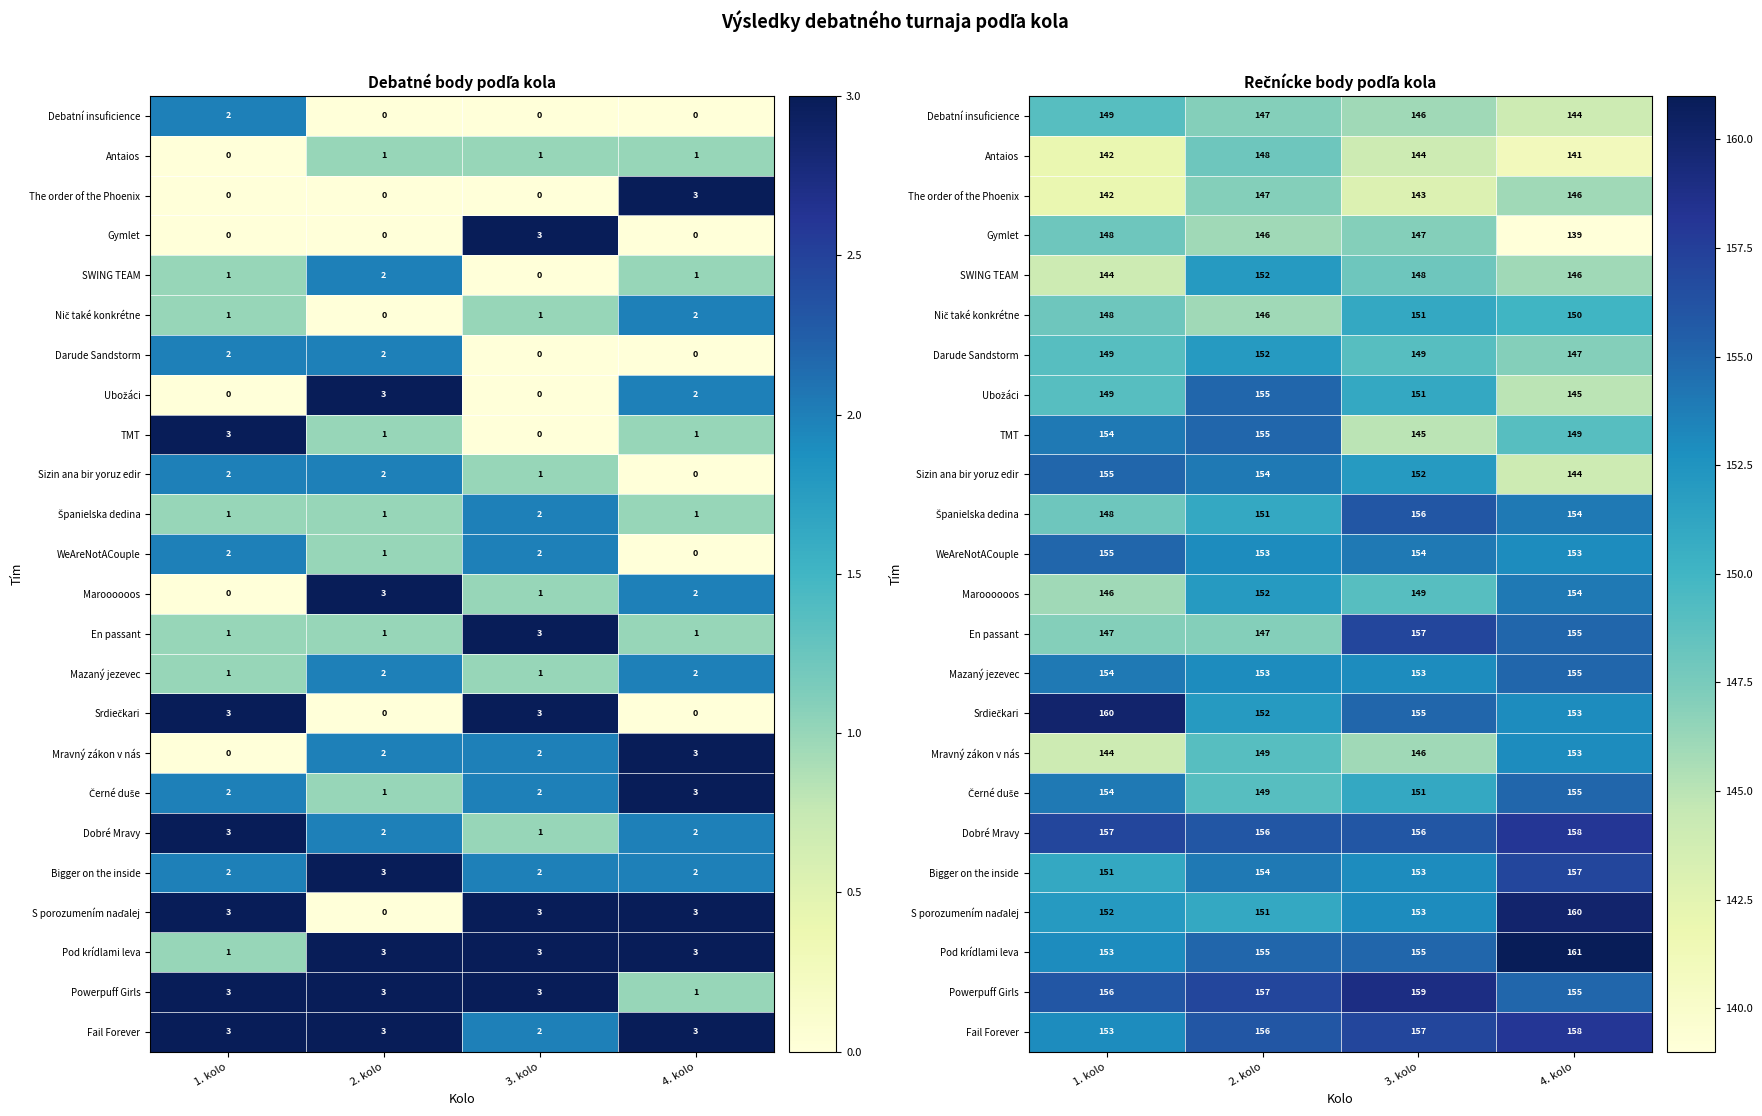

What is the spread (max minus min) of values at 3. kolo?

16